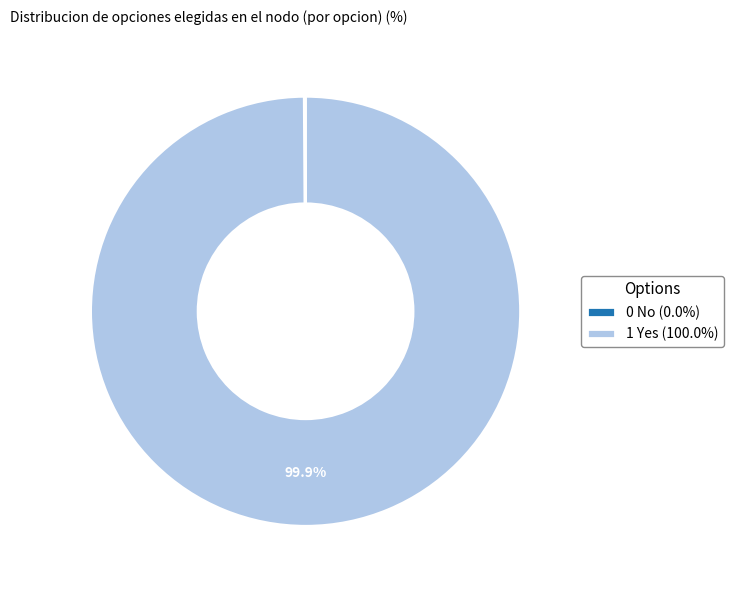

Does 1 Yes (100.0%) account for over 50% of the chart?

Yes